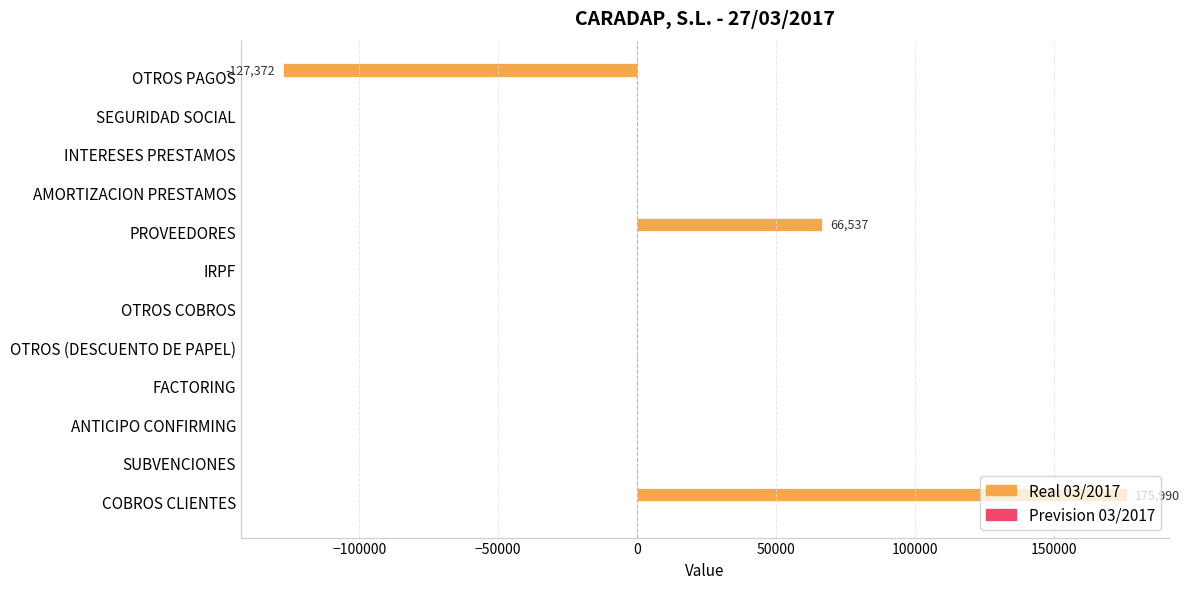

What is the sum of all Real 03/2017 values?

115154.6